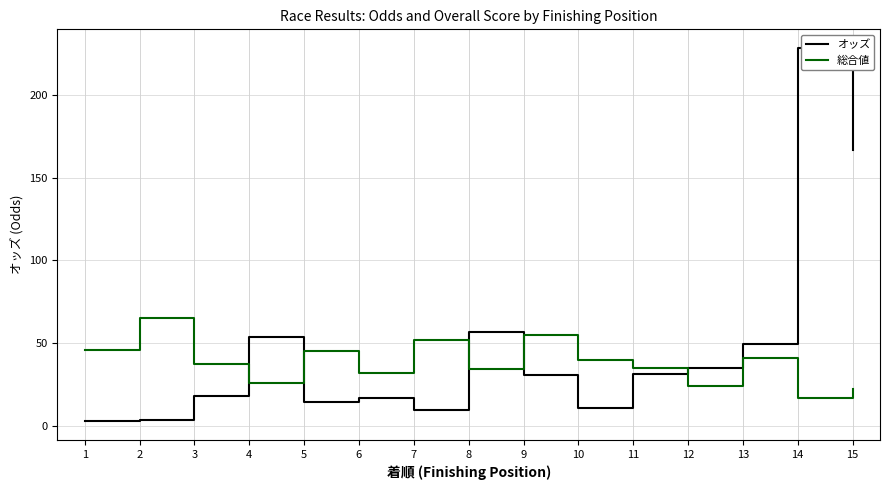

Which series has the largest range (max minus min)?

オッズ